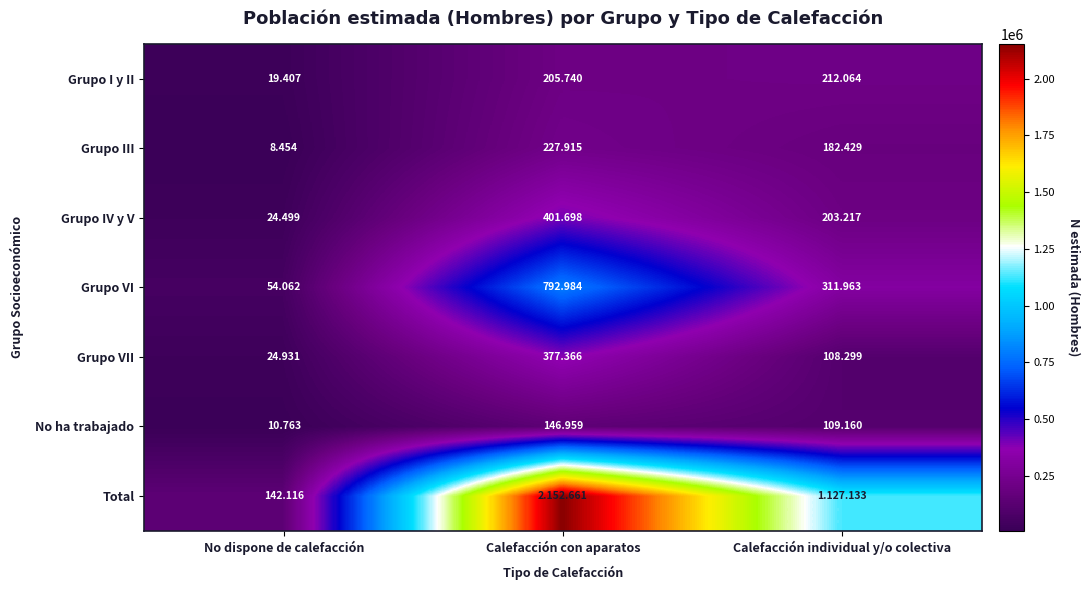

True or false: Total has a value of 142116 at No dispone de calefacción.

True